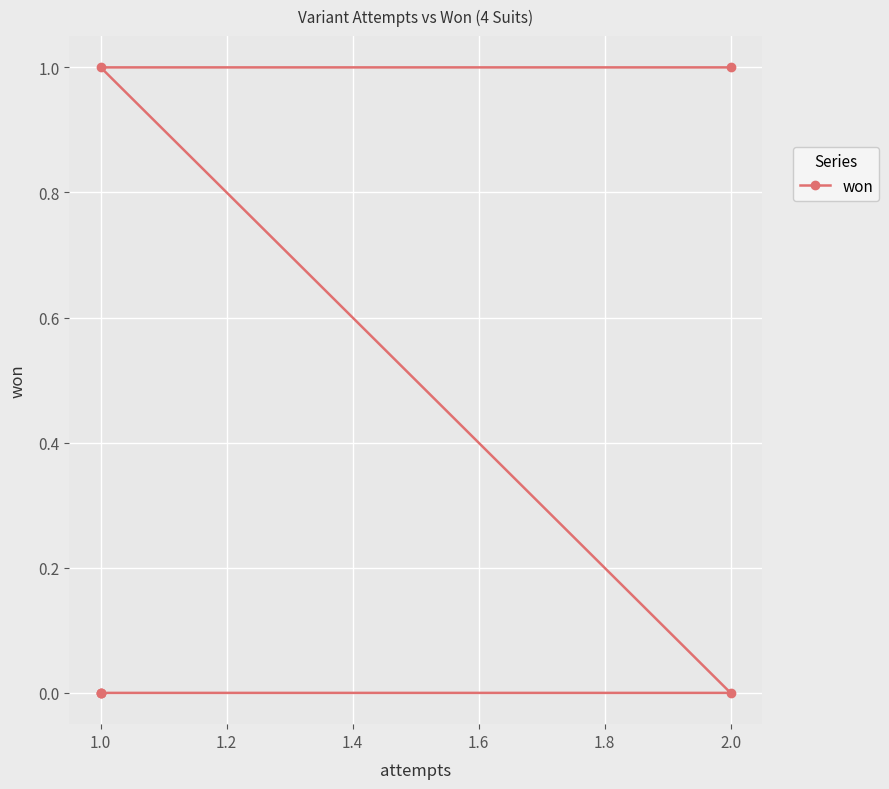

Does the chart display data point markers on the line(s)?

Yes